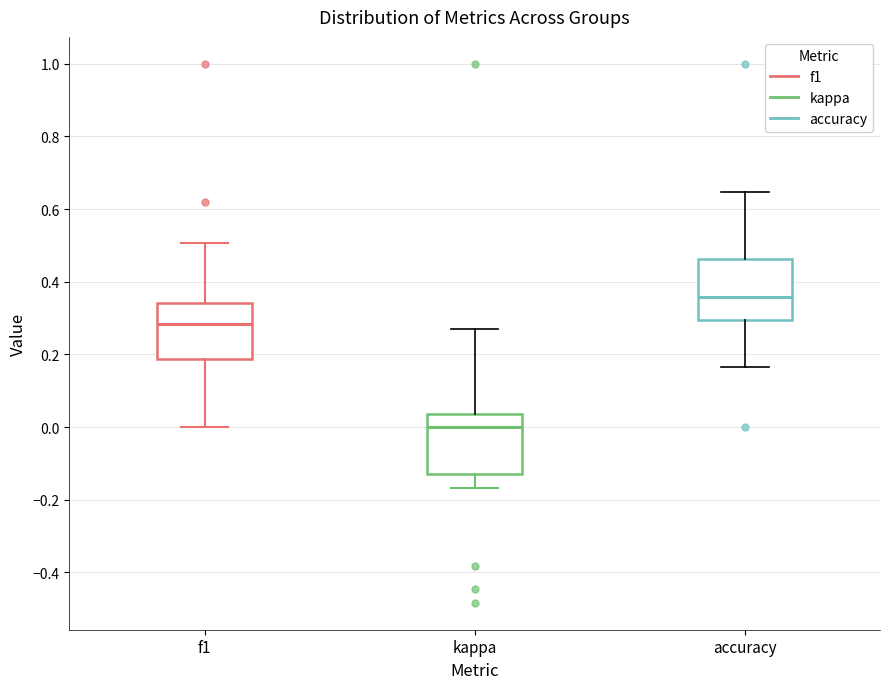

Where does the upper whisker of the box for kappa end on the y-axis? The values are not printed on the chart, so give them approximately, as read against the axis.

0.28